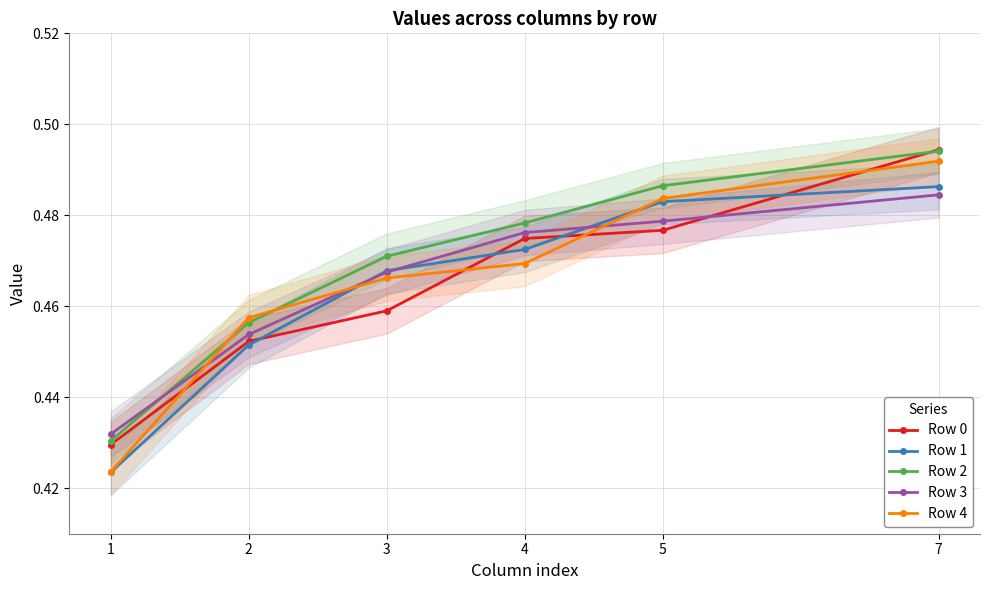

Count the Row 3 values in the range 0 to 1.

6